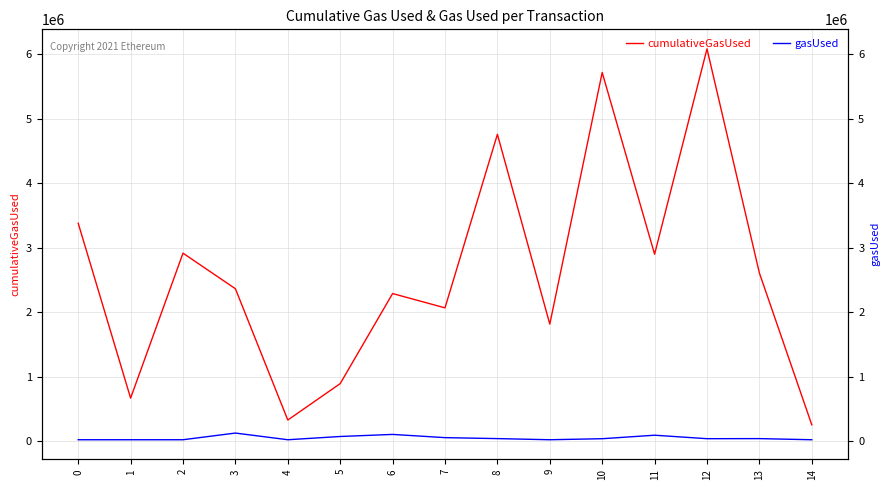

What is the minimum value for gasUsed?

21000